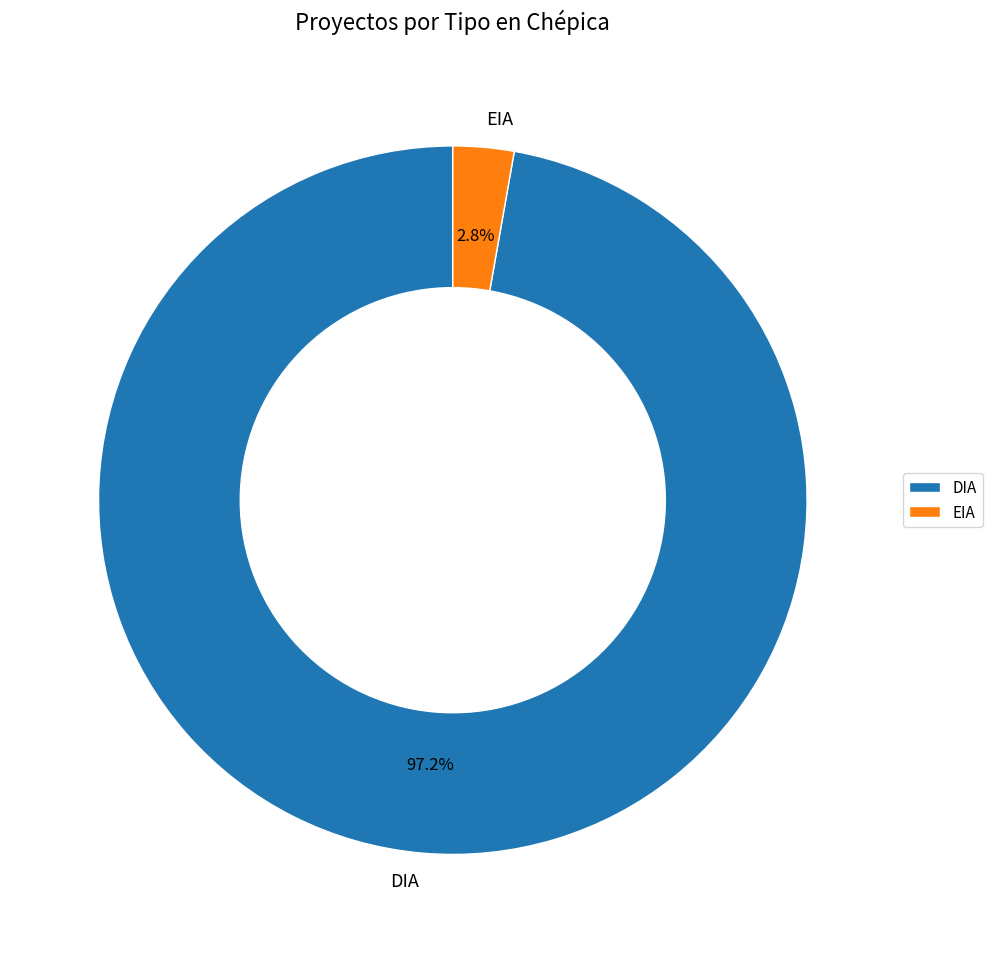

What percentage do EIA and DIA together represent?

100.0%